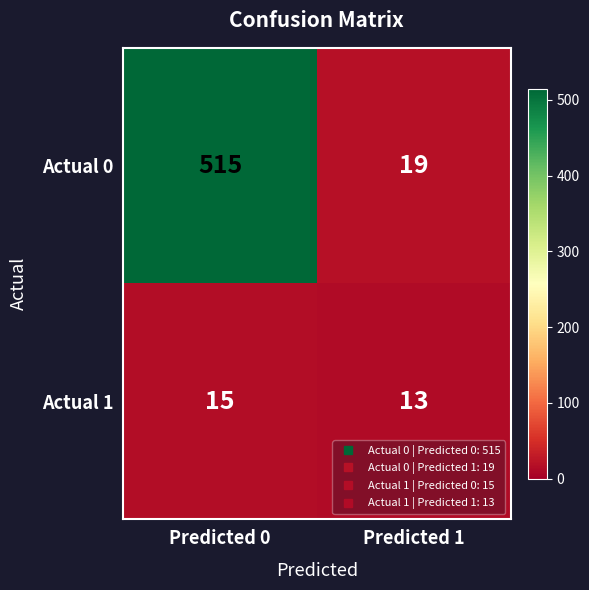

What is the greatest value displayed?

515